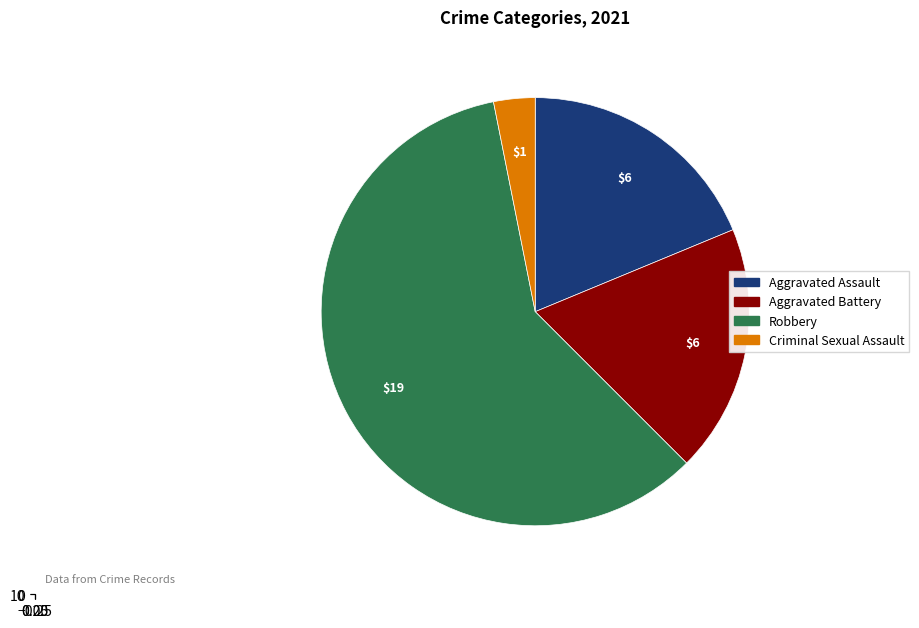

Do Criminal Sexual Assault and Aggravated Battery together represent more than half of the pie?

No